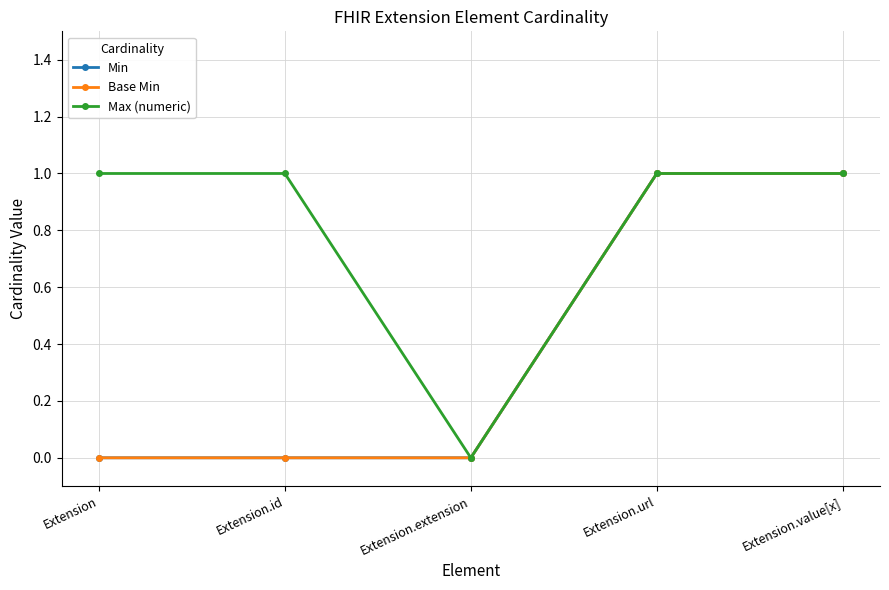

What is the sum of the Max (numeric) values at Extension and Extension.extension?

1